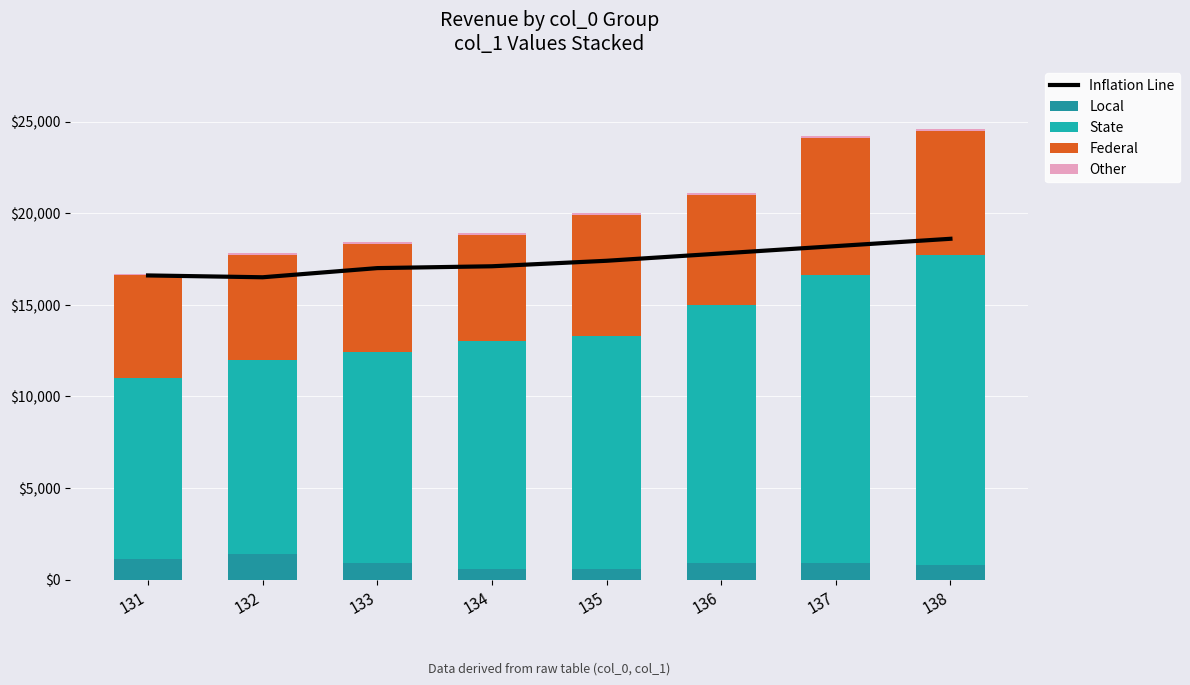

Reading right to left, extract all data points from this chart.

Inflation Line: 138=18600	137=18200	136=17800	135=17400	134=17100	133=17000	132=16500	131=16600
Local: 138=800	137=900	136=900	135=600	134=600	133=900	132=1400	131=1100
State: 138=16900	137=15700	136=14100	135=12700	134=12400	133=11500	132=10600	131=9900
Federal: 138=6800	137=7500	136=6000	135=6600	134=5800	133=5900	132=5700	131=5600
Other: 138=100	137=100	136=100	135=100	134=100	133=100	132=100	131=100